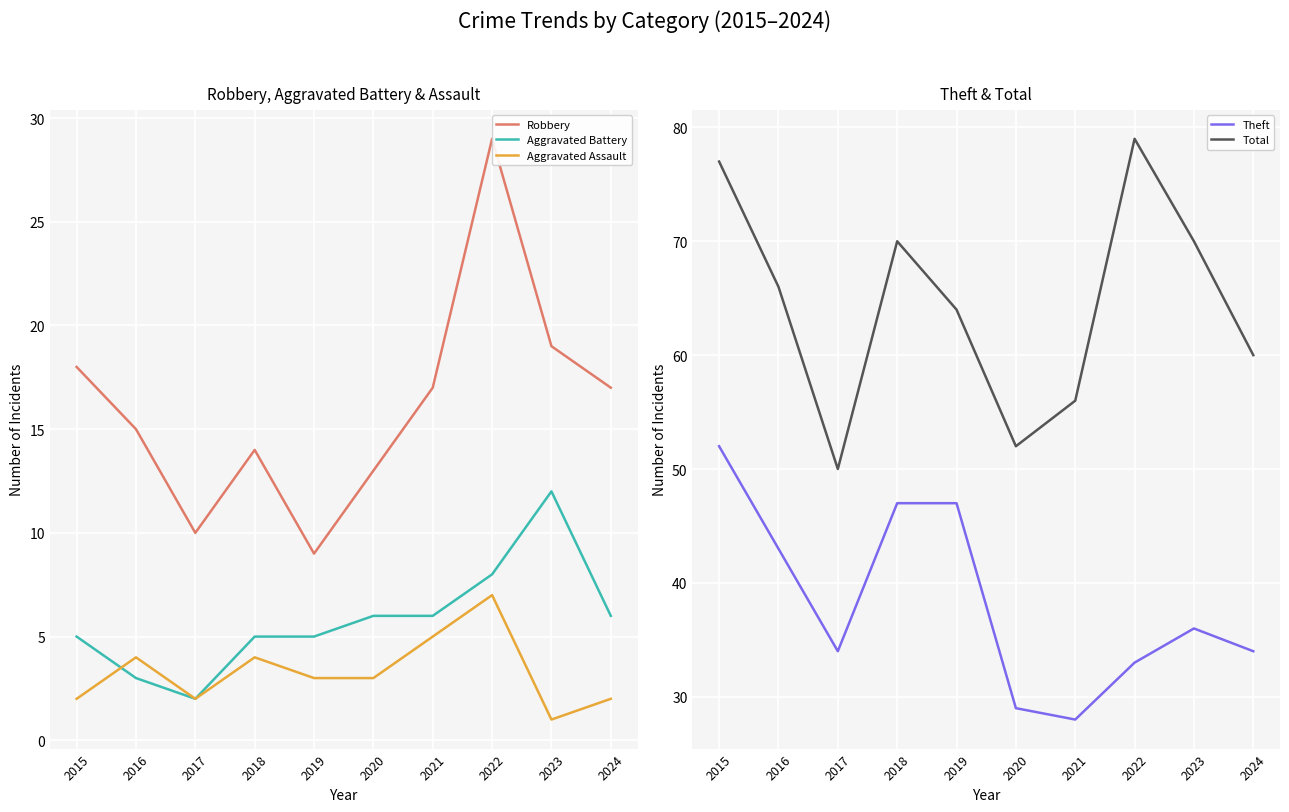

True or false: Aggravated Battery and Aggravated Assault intersect in this chart.

True